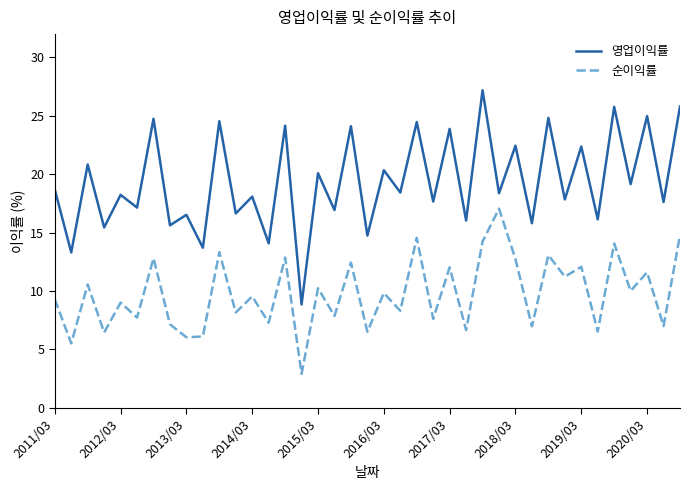

Does the chart display data point markers on the line(s)?

No